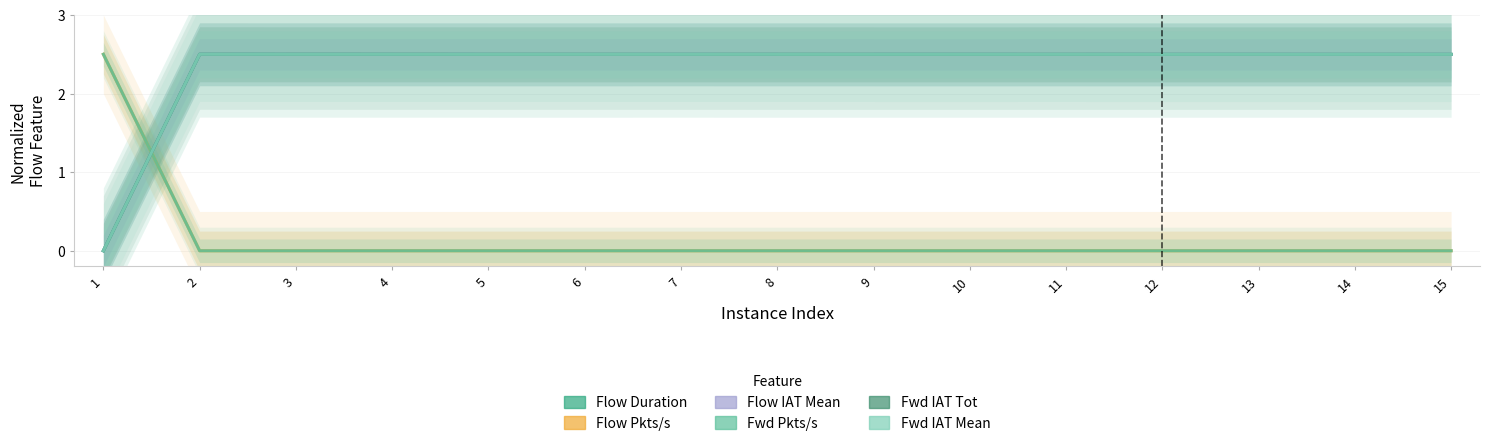

How many times do Fwd IAT Tot and Fwd Pkts/s cross each other?

1